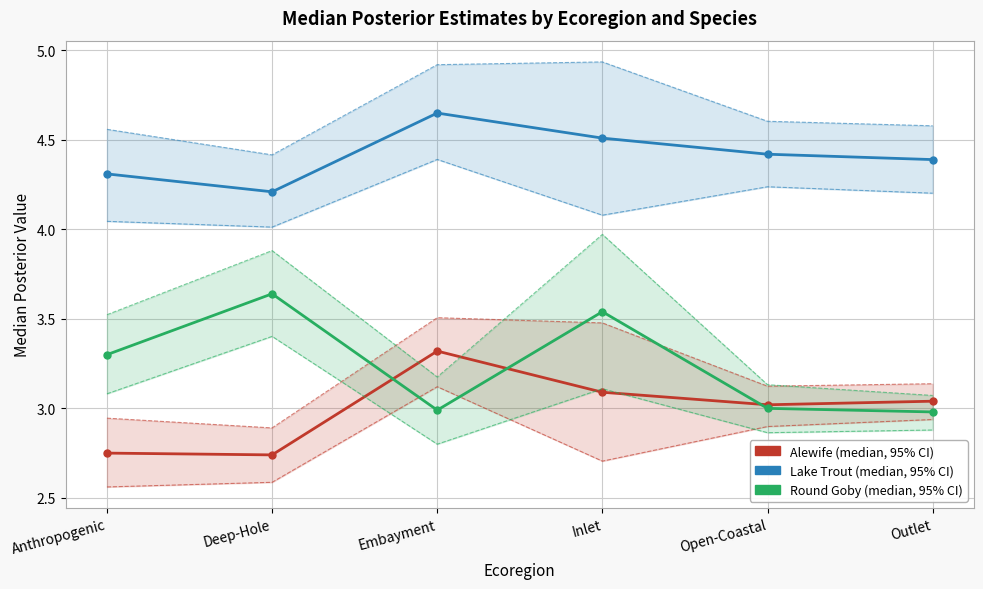

Where is the first local maximum for Lake Trout?

Embayment